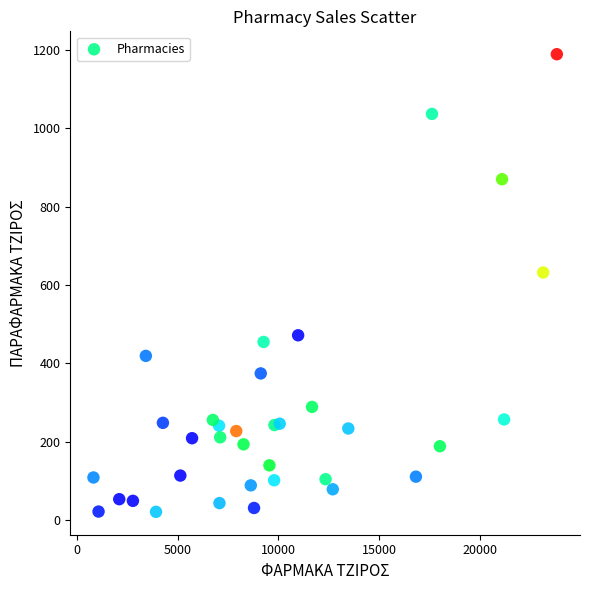

What Y value in the scatter plot is closest to 604?

631.8